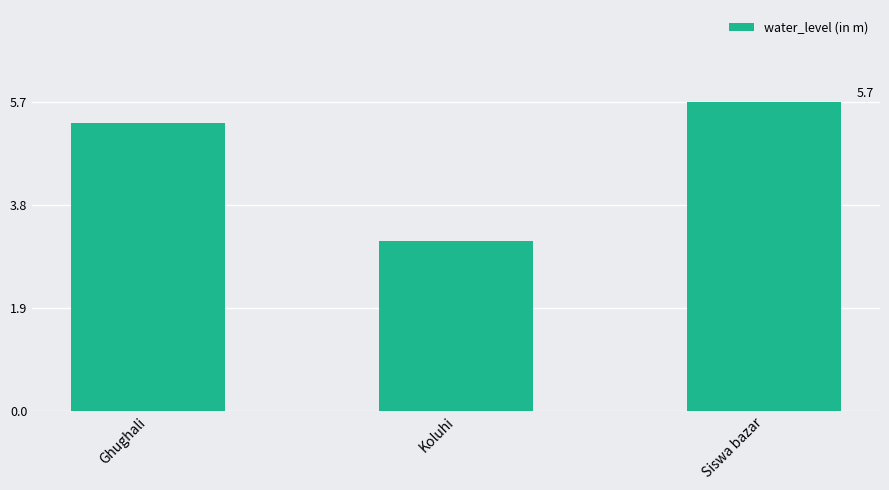

Approximately how many times larger is the value at Siswa bazar compared to Ghughali?

1.1